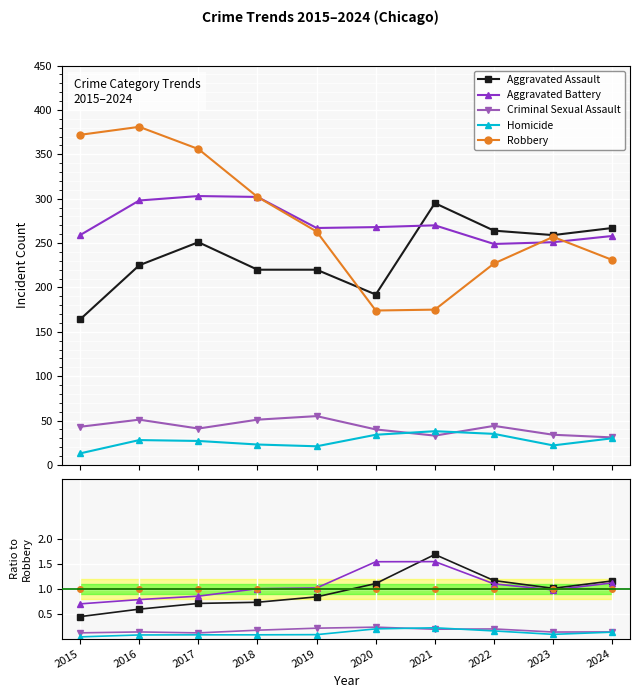

At 2017, list the series in order from largest to smallest.

Robbery, Aggravated Battery, Aggravated Assault, Criminal Sexual Assault, Homicide